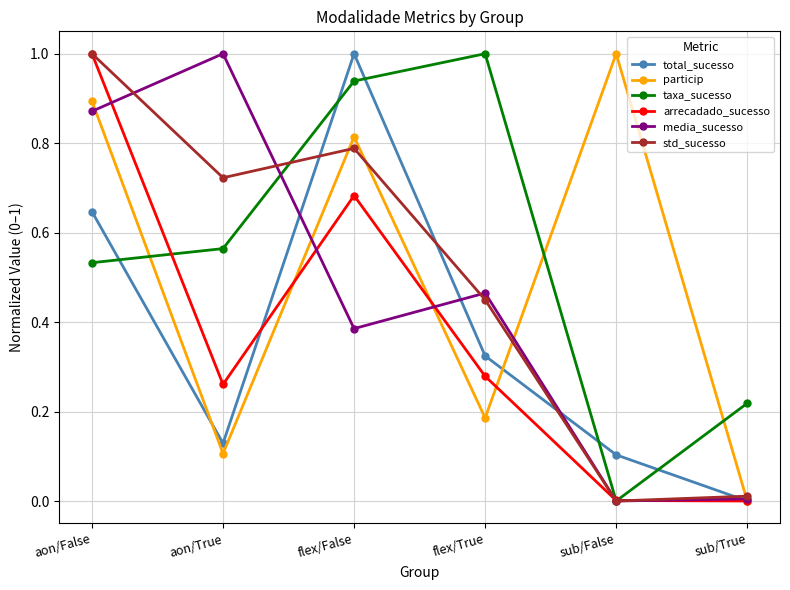

What is the label of the 5th point from the left?

sub/False